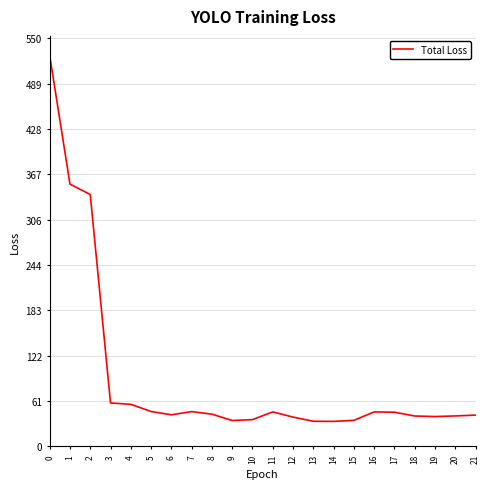

What is the change in value from 1 to 7?

-306.5